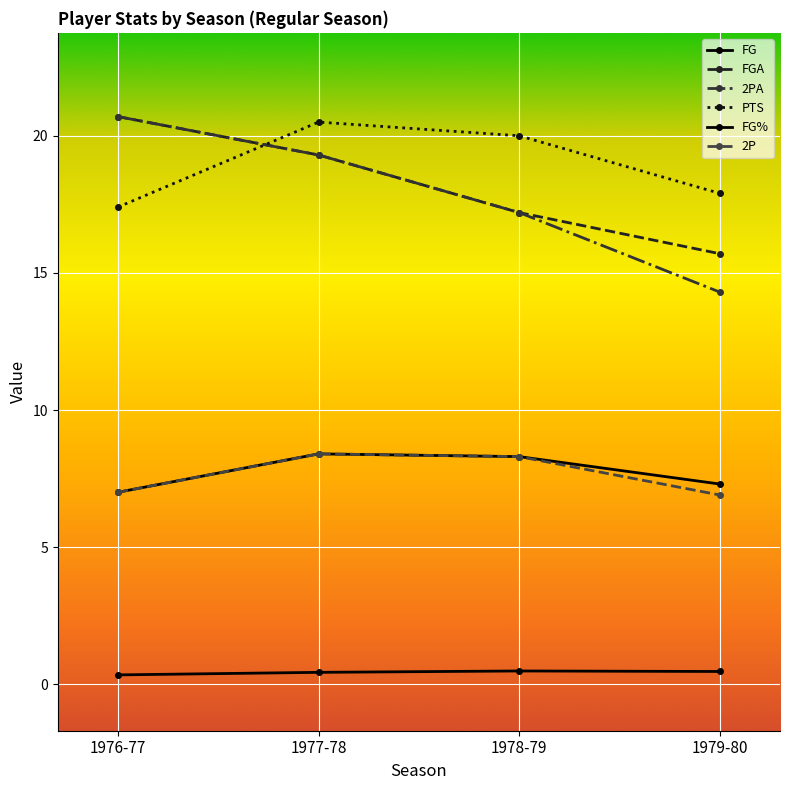

The value of FG at 1979-80 is 11.9. True or false?

False